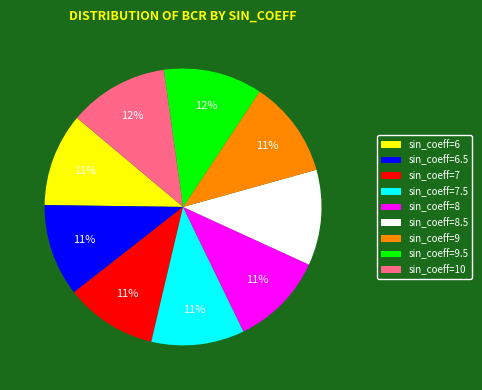

The sin_coeff=10 slice represents 12% of the pie. True or false?

True